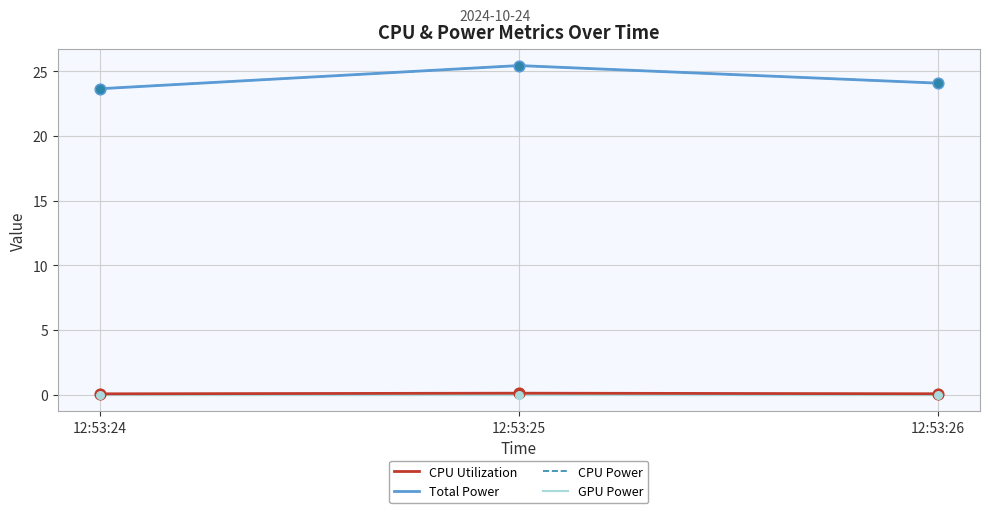

Is the value of CPU Power at 12:53:24 greater than the value of CPU Utilization at 12:53:25?

Yes